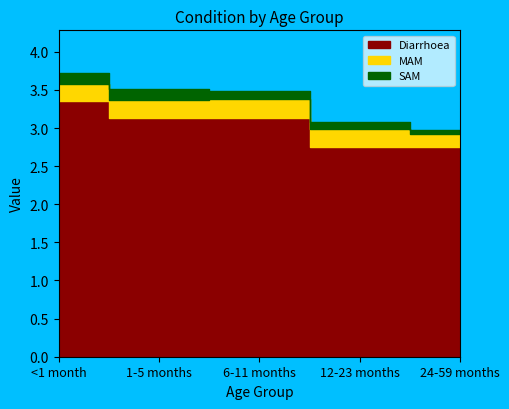

What is the average value of the Diarrhoea series?

3.0